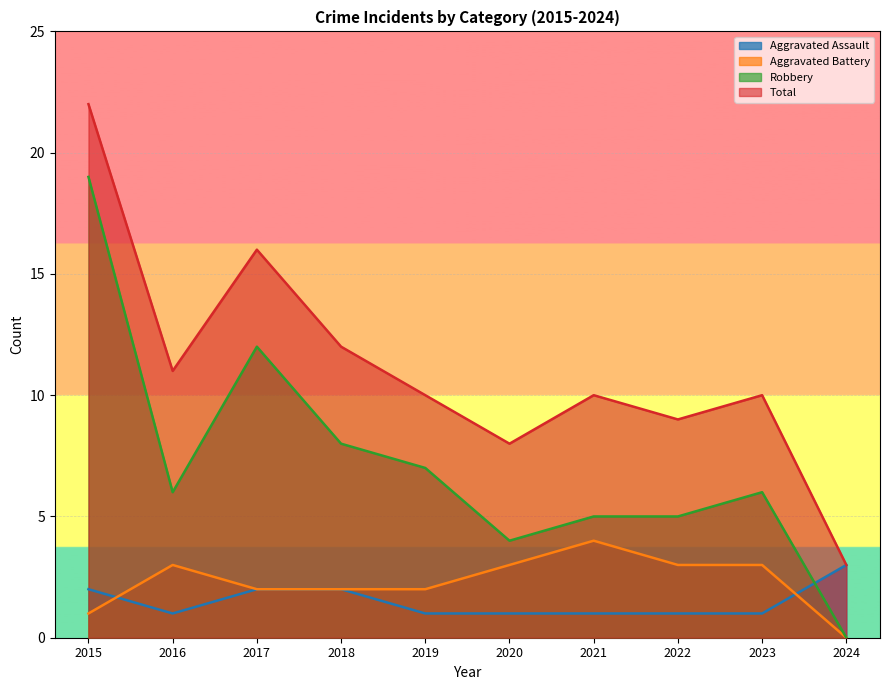

What is the spread (max minus min) of values at 2023?

9